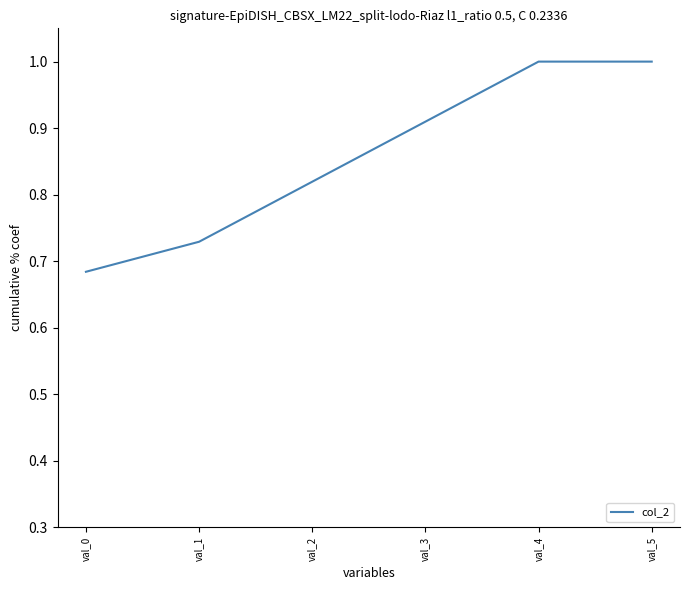

At which category does the chart reach its minimum across all series?

val_0